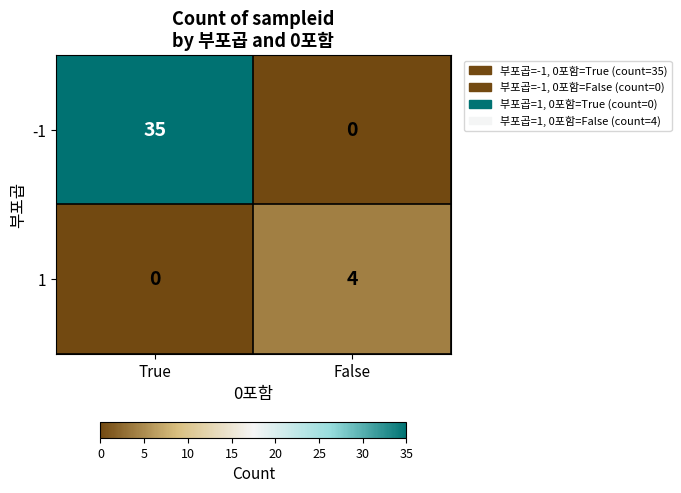

How many data points in -1 are less than 35?

1